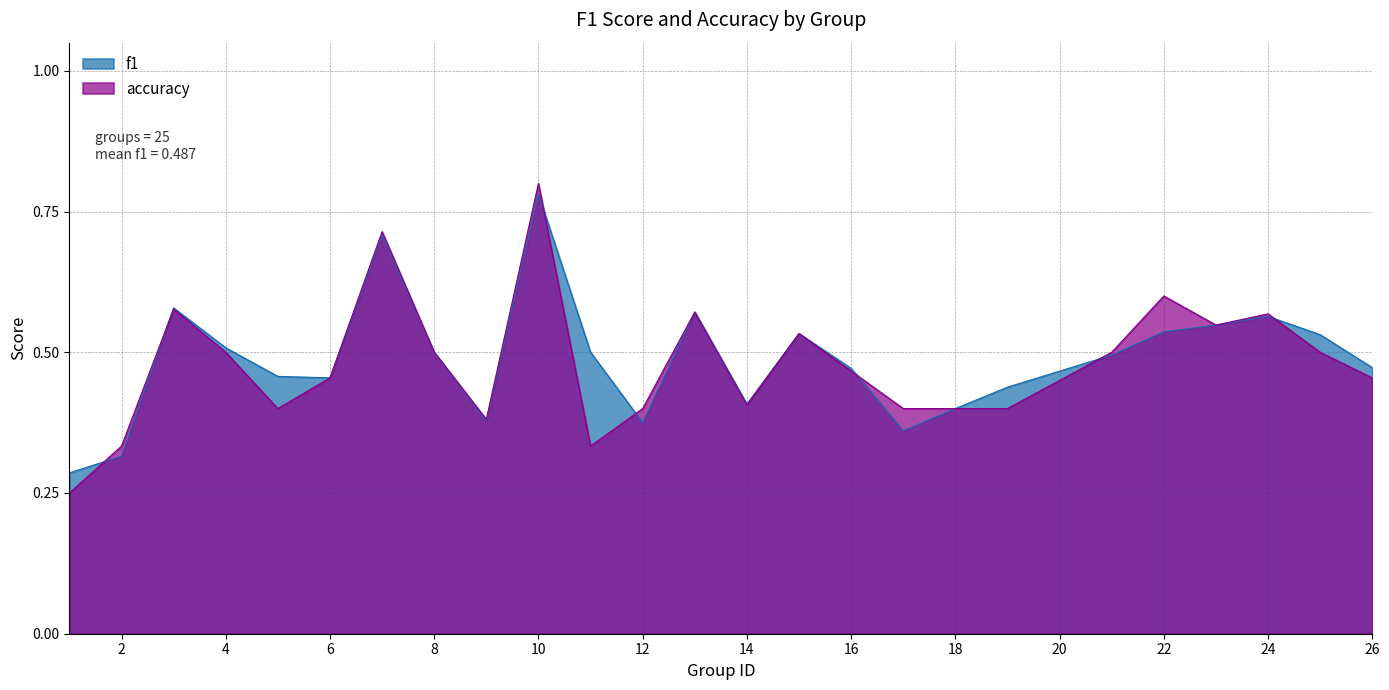

Between 14 and 25, which series saw the biggest shift?

f1